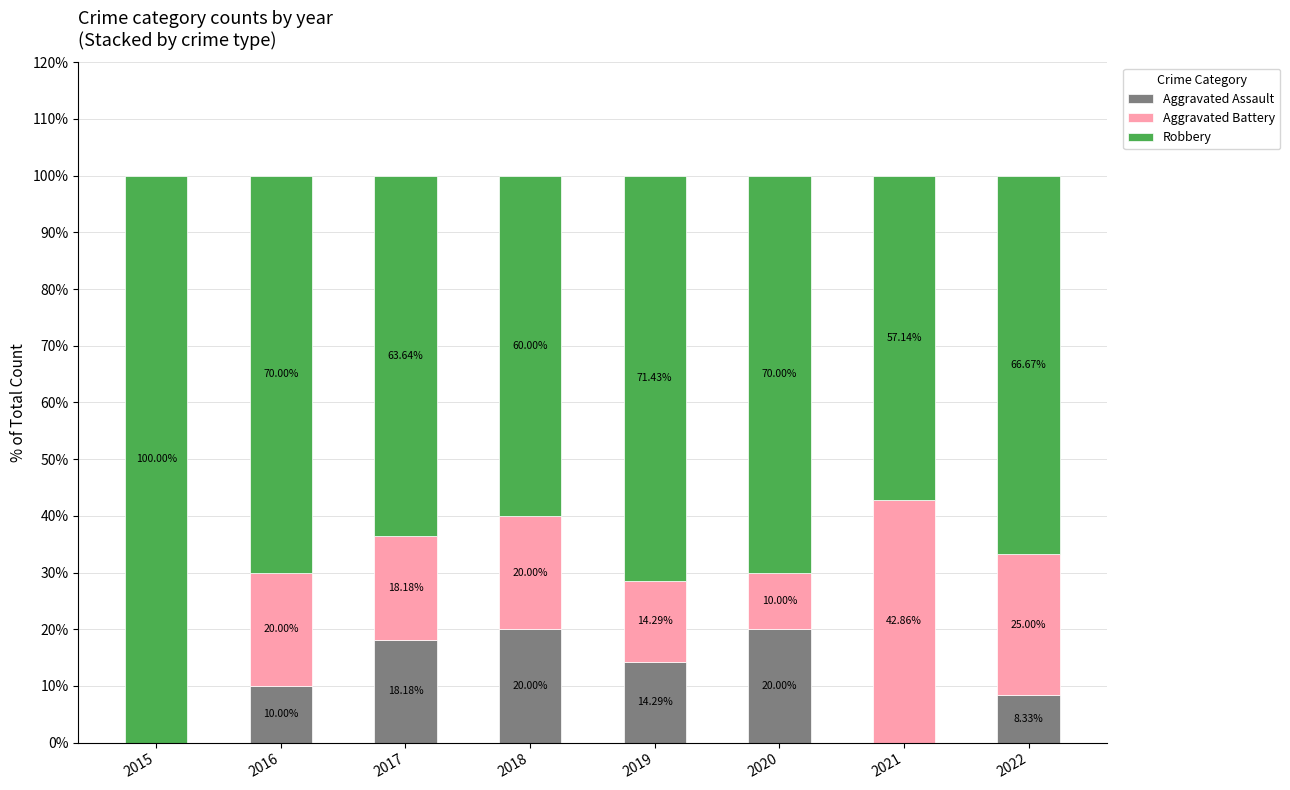

What is the total value across all series at 2021?

100.0